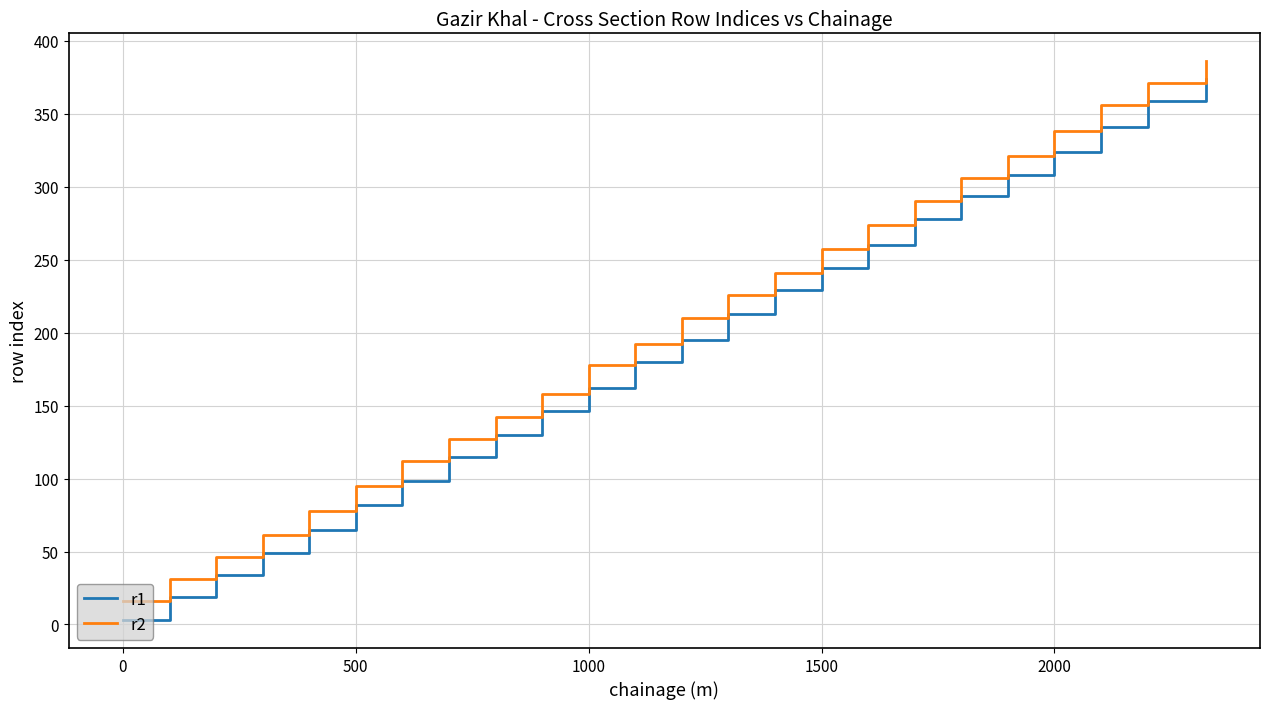

True or false: r1 and r2 cross at least once.

False